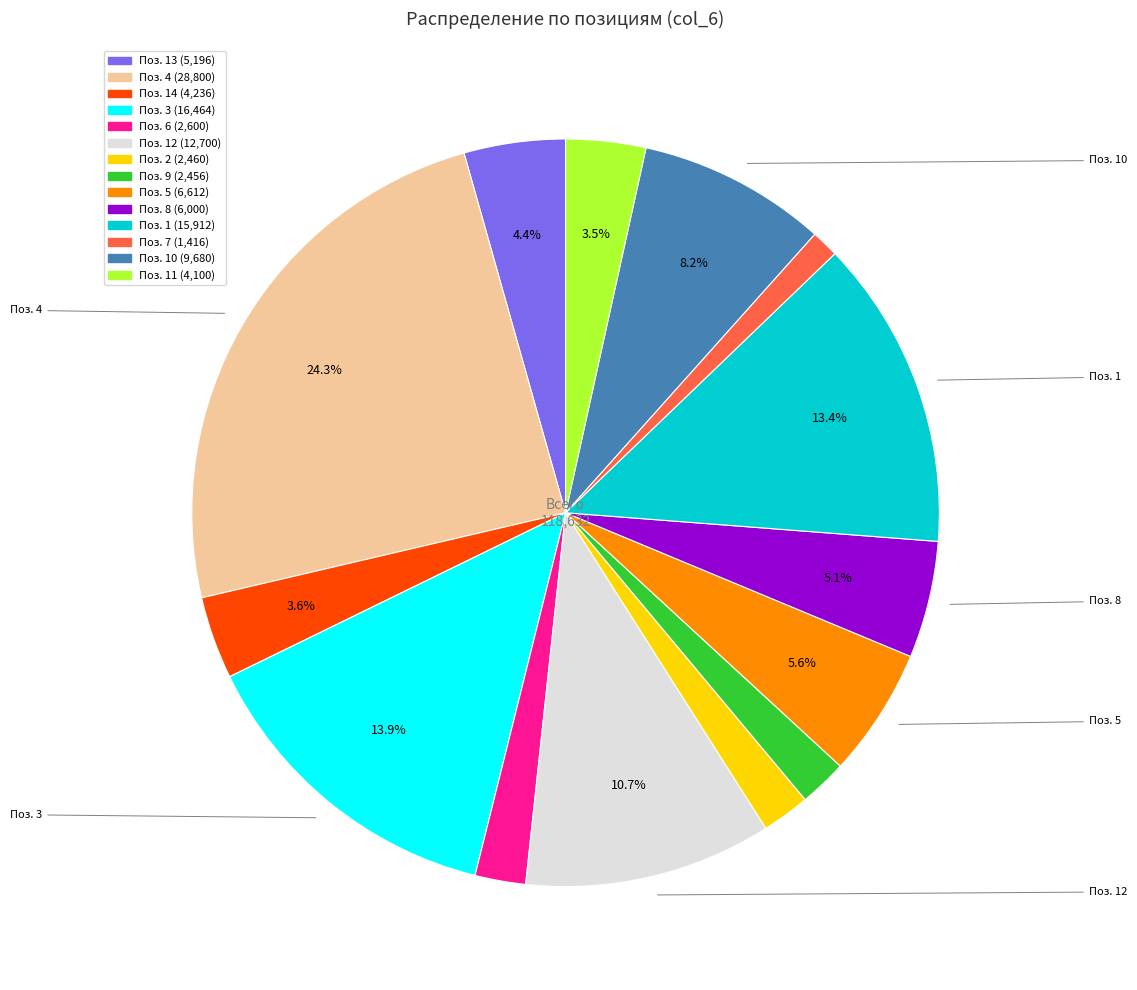

Does any single category account for the majority?

No